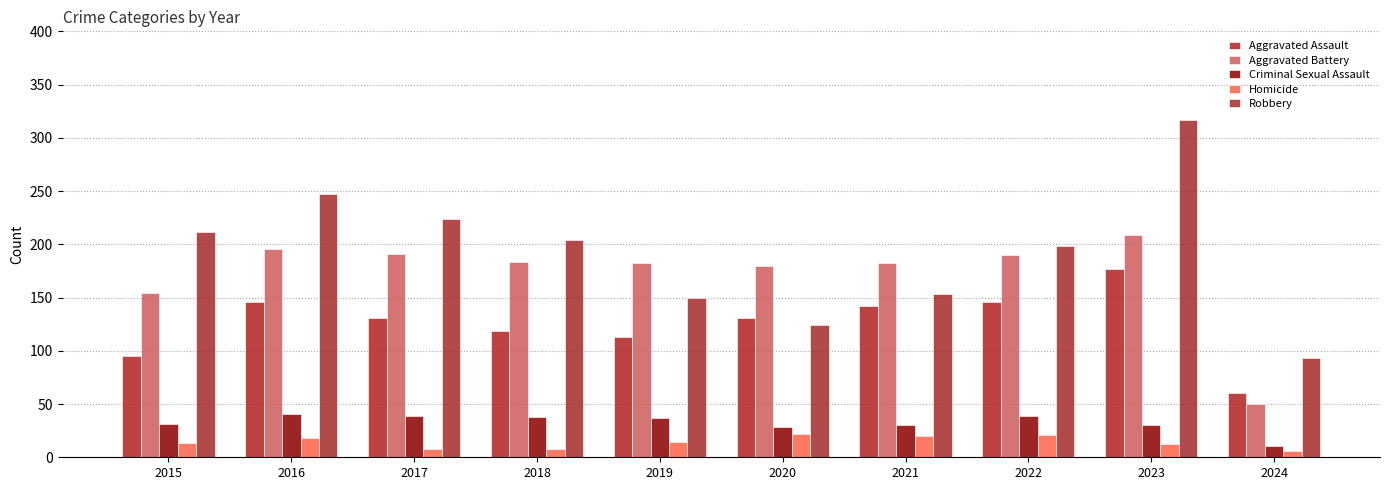

True or false: Homicide has a value of 35 at 2021.

False